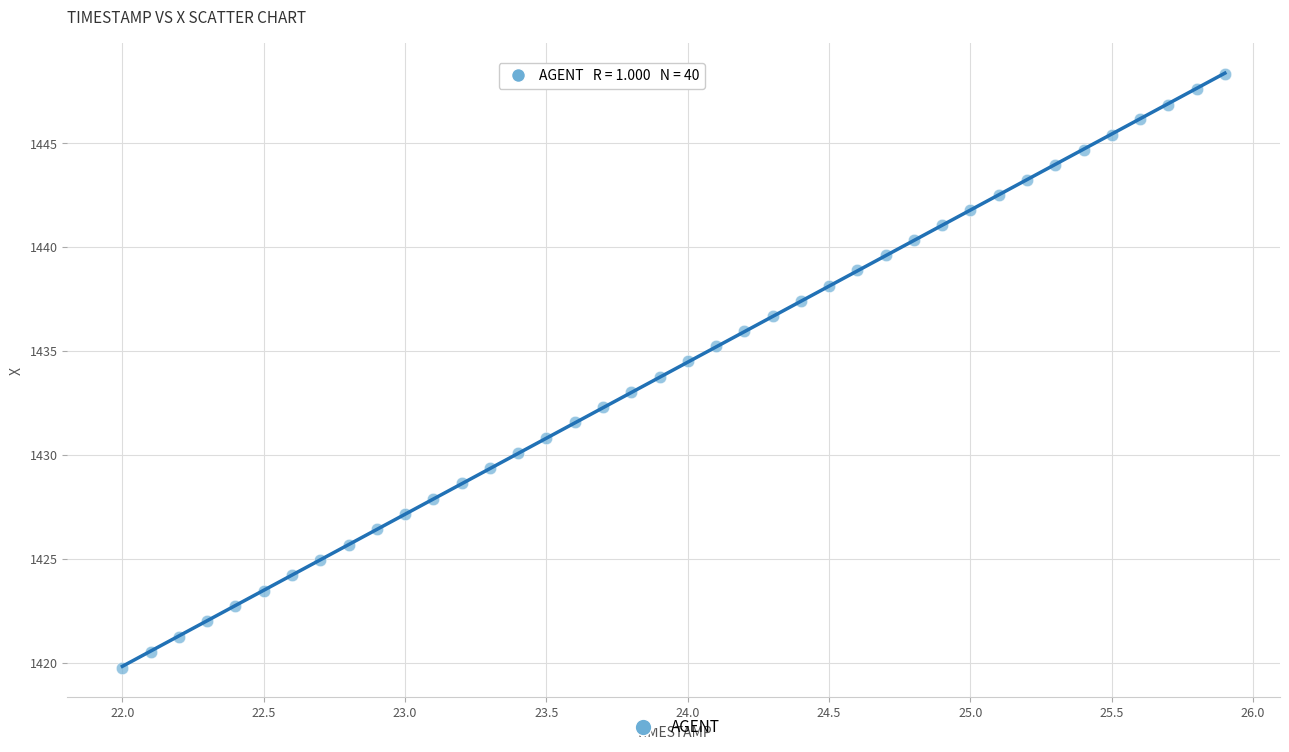

What is the range of X values (max minus min)?

3.9